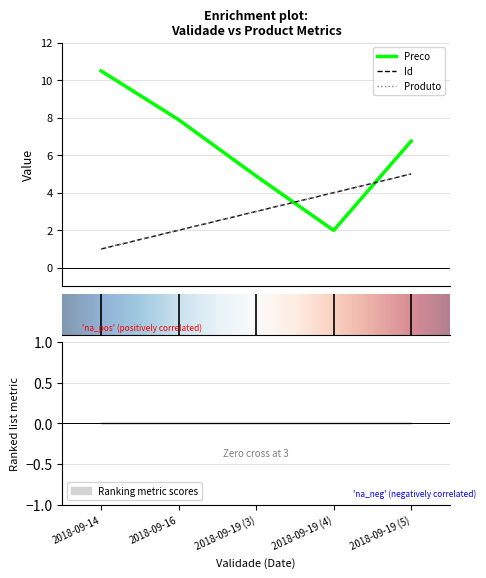

What is the label of the 4th point from the left?

2018-09-19 (4)